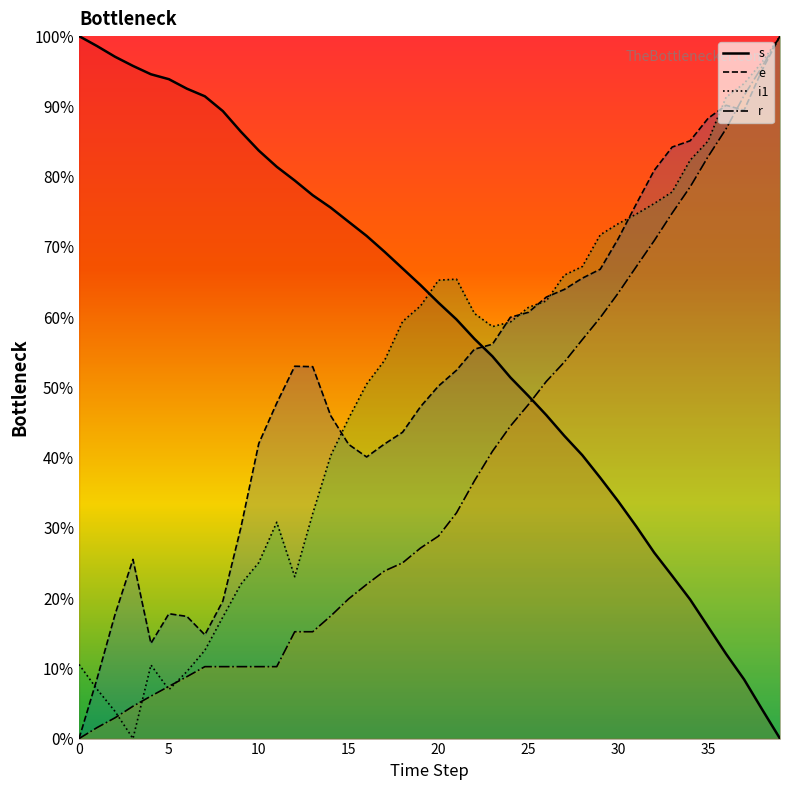

Which has a higher value, 36 or 18?

18